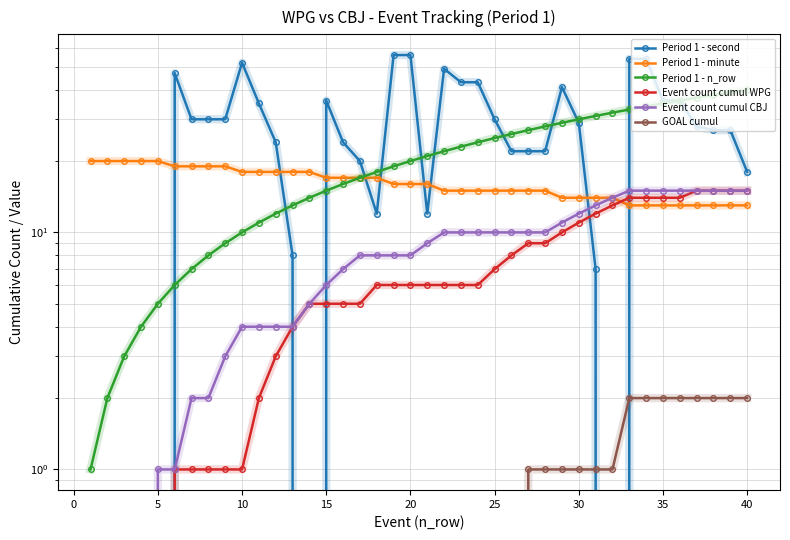

Does the chart have visible grid lines?

Yes